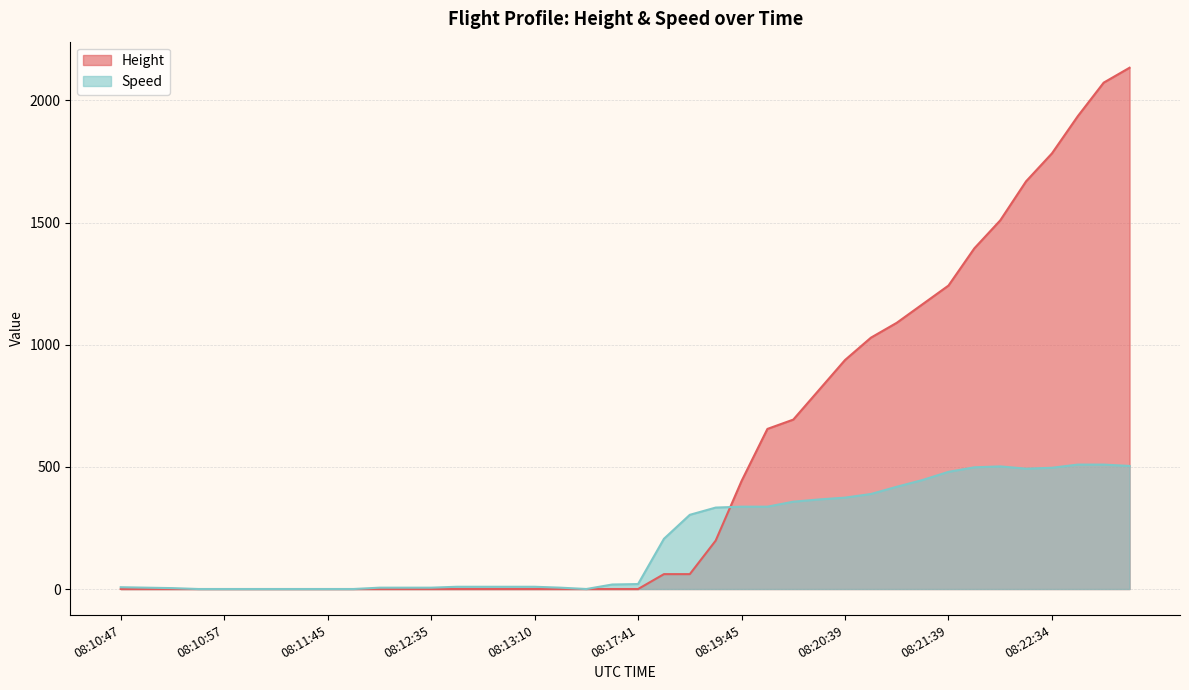

How many series are shown in this chart?

2